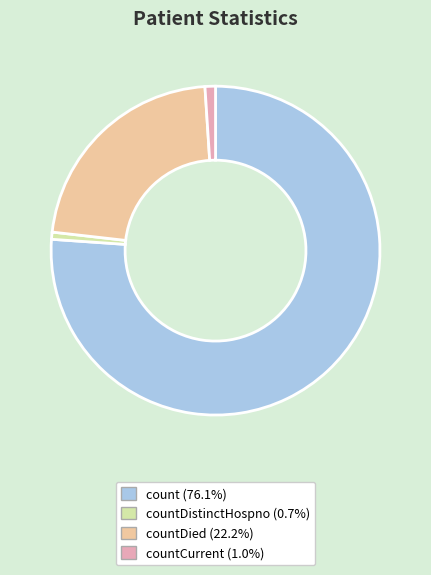

Does any single category account for the majority?

Yes